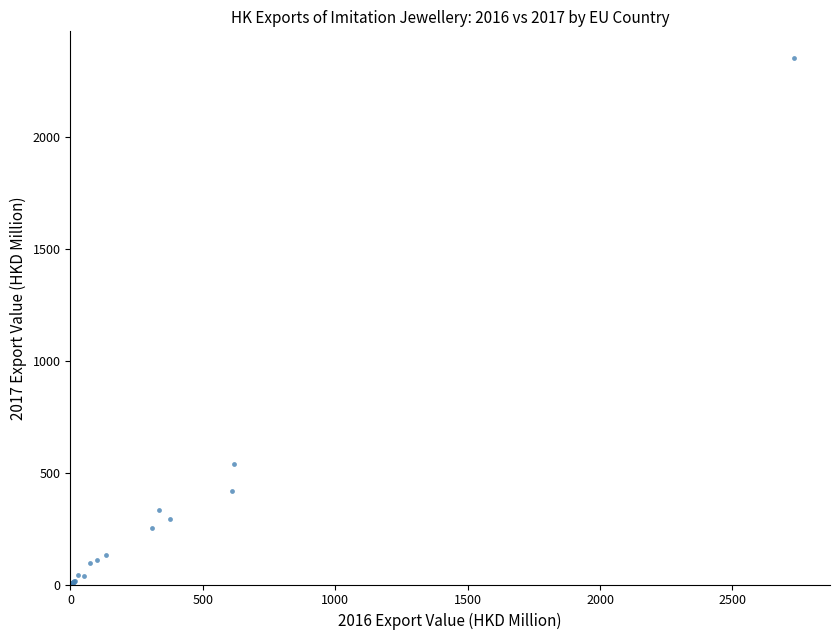

What Y value in the scatter plot is closest to 1178?

537.7